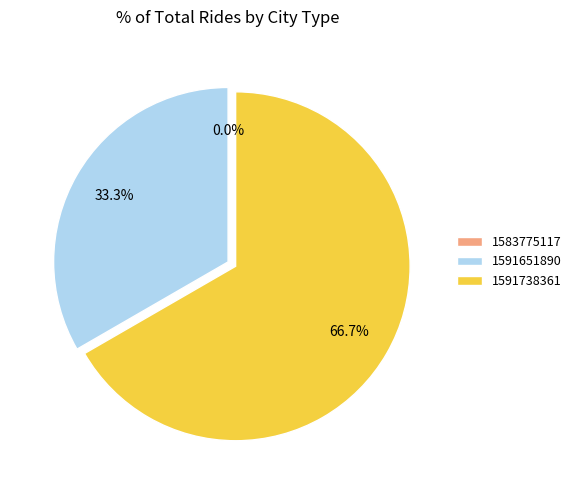

To the nearest percent, what is the difference between the 1591738361 and 1583775117 slice percentages?

67%